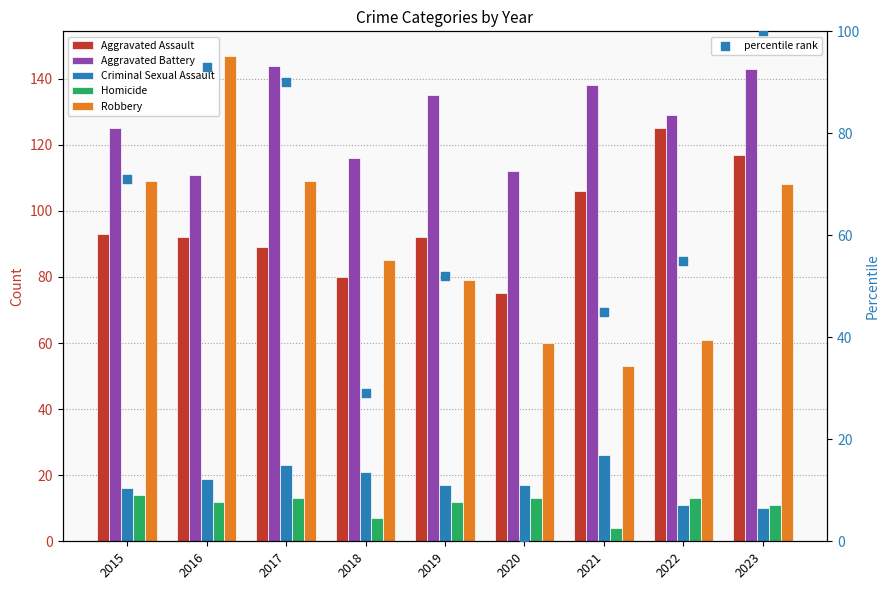

What are all the series names shown in the legend?

Aggravated Assault, Aggravated Battery, Criminal Sexual Assault, Homicide, Robbery, percentile rank